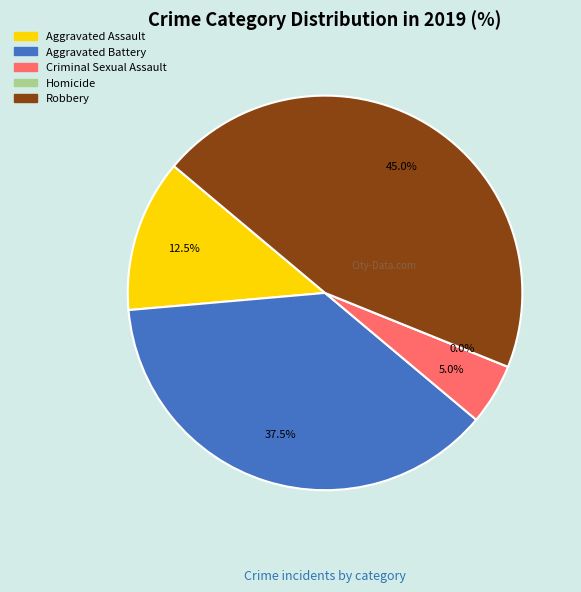

Does Homicide account for over 50% of the chart?

No